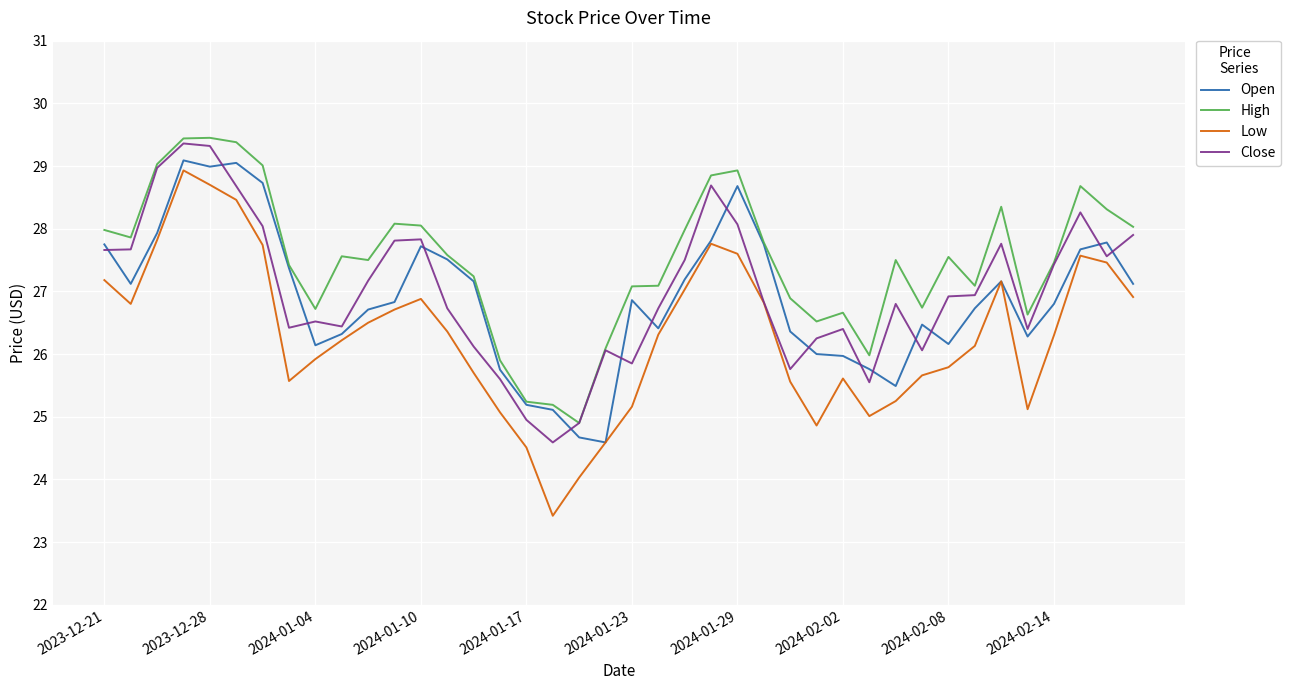

What is the smallest value displayed?

23.4